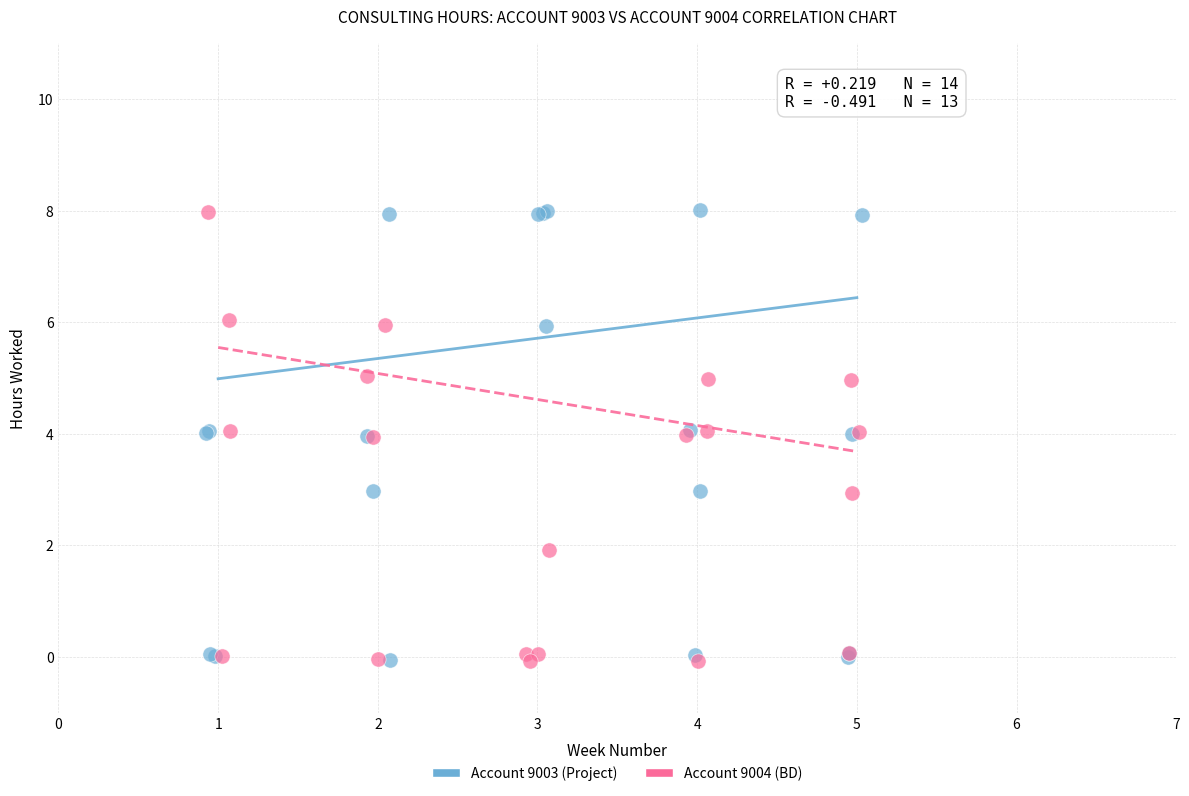

What are all the series names shown in the legend?

Account 9003 (Project), Account 9004 (BD)